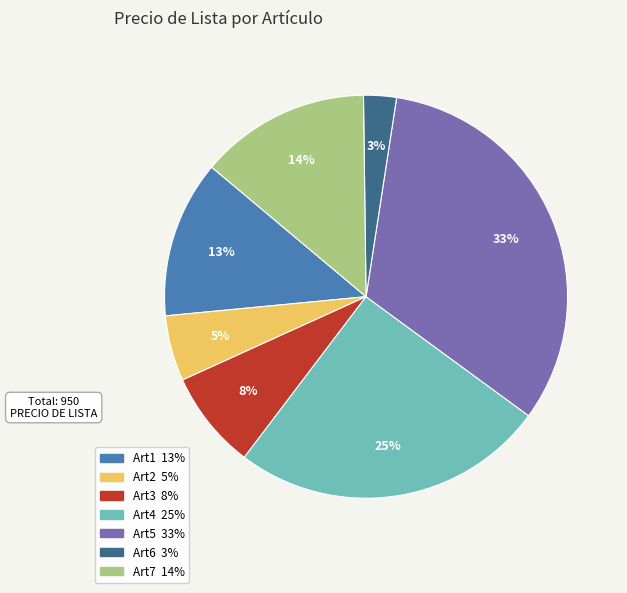

Is it true that Art5 is 33% of the pie?

True